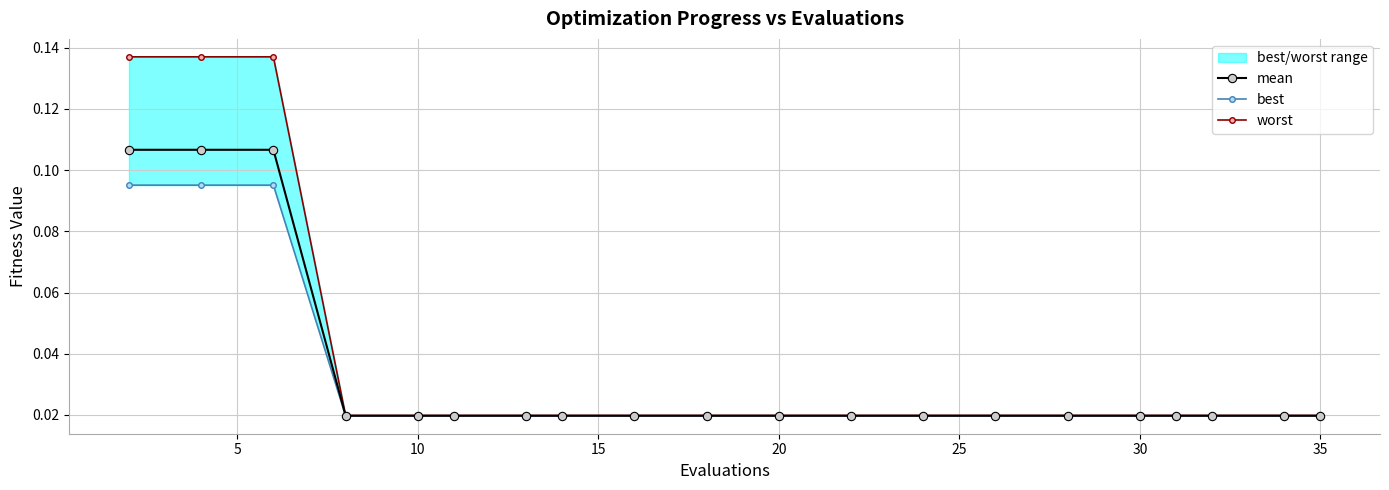

How many categories are shown in the chart?

20